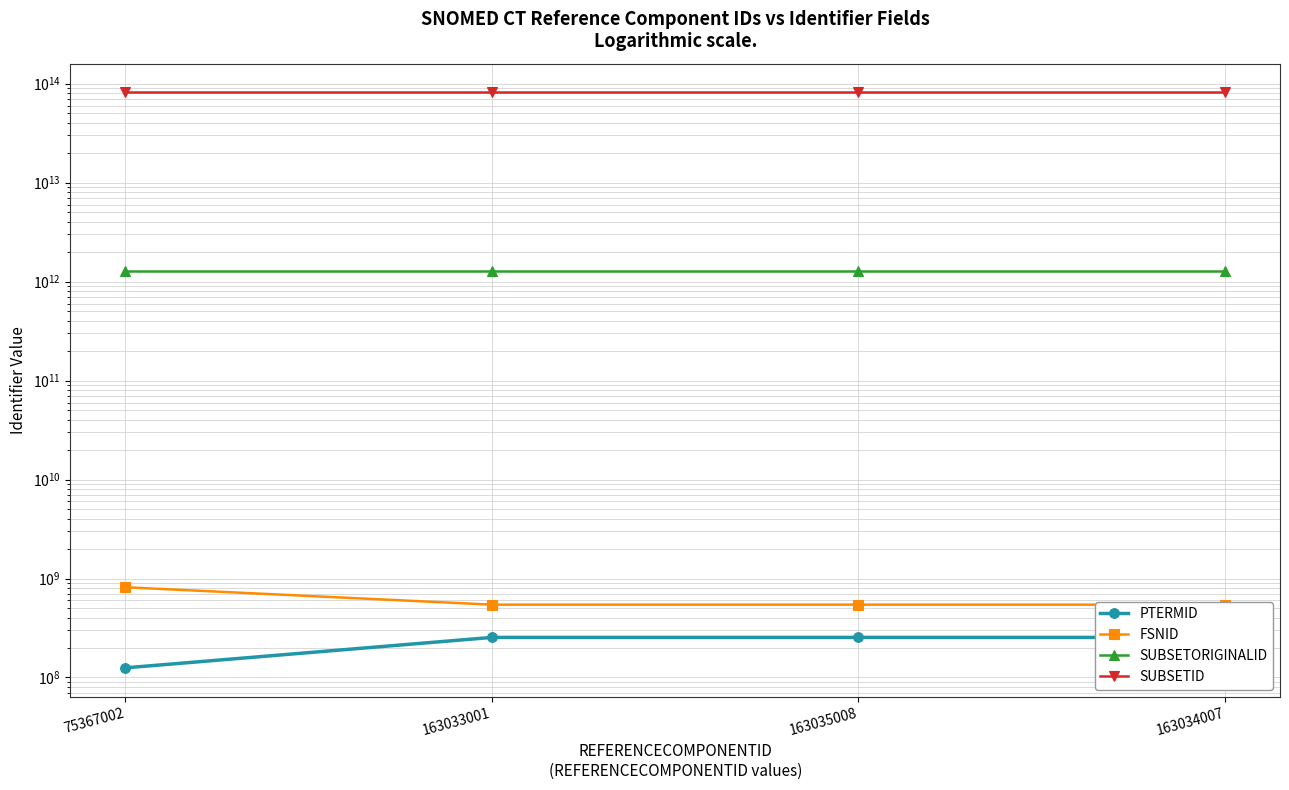

What are all the series names shown in the legend?

PTERMID, FSNID, SUBSETORIGINALID, SUBSETID